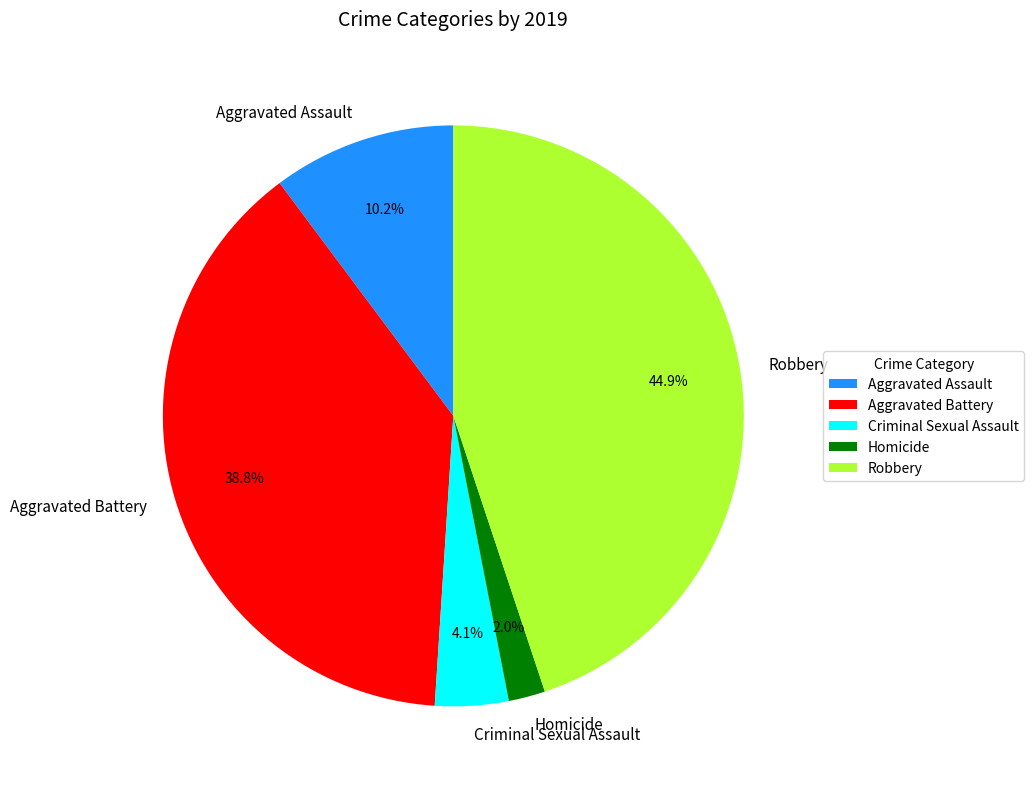

Which slice is the largest?

Robbery